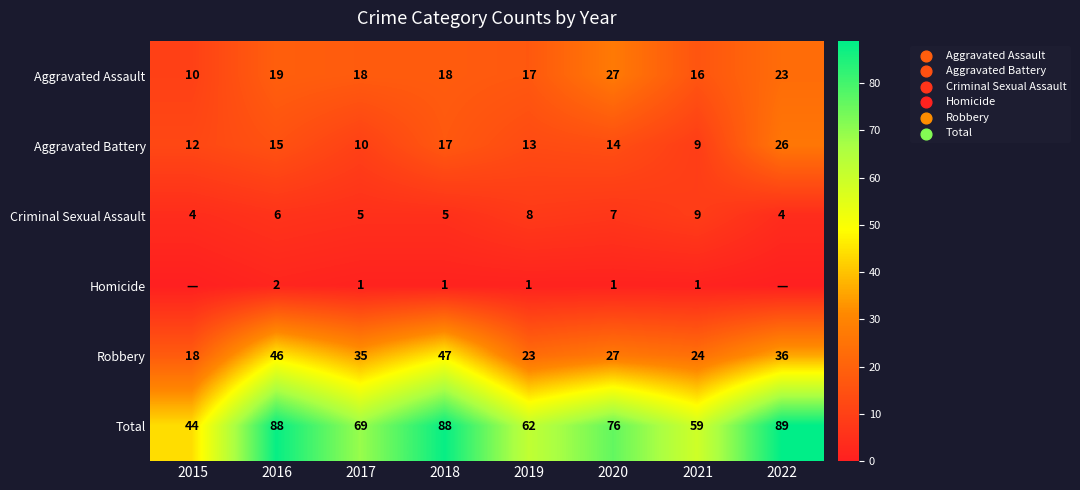

True or false: Criminal Sexual Assault has a value of 1 at 2022.

False